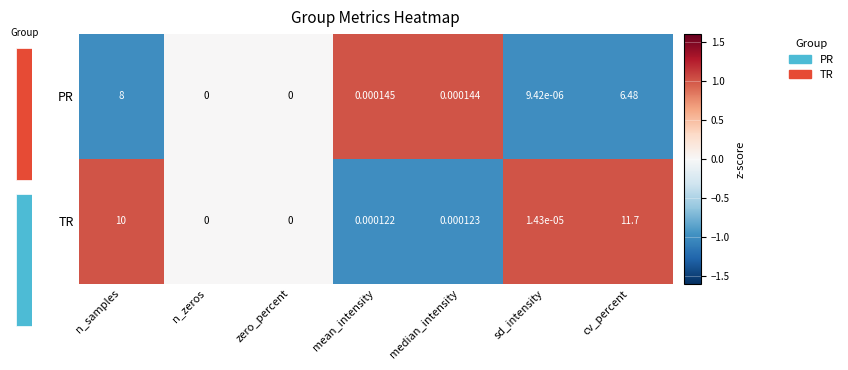

How many series are shown in this chart?

2